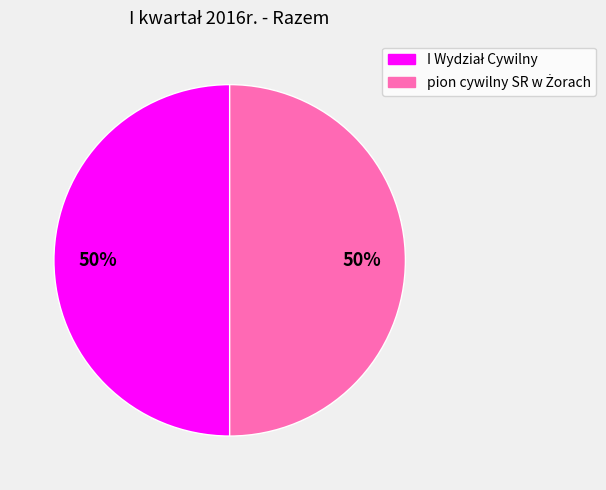

How many segments does this pie chart have?

2